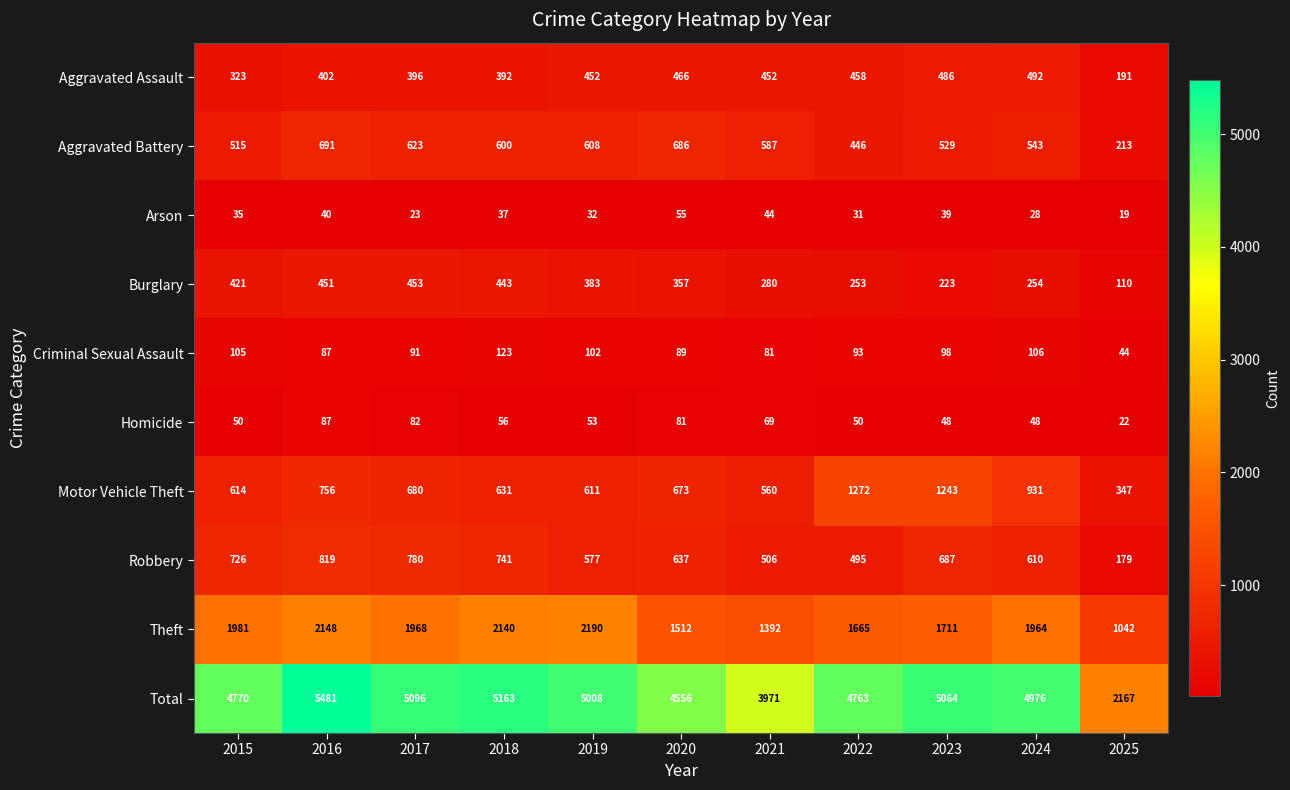

Is it true that Motor Vehicle Theft equals 931 at 2024?

True